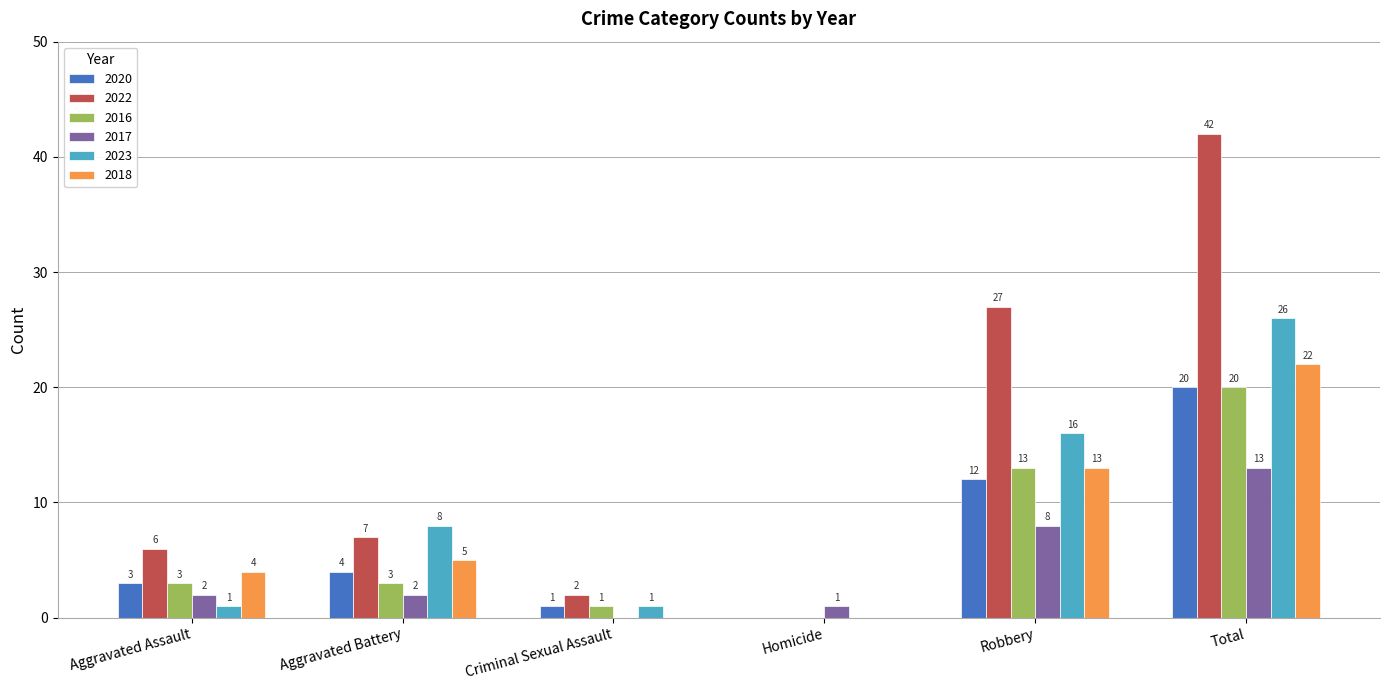

Count the number of data series in this chart.

6